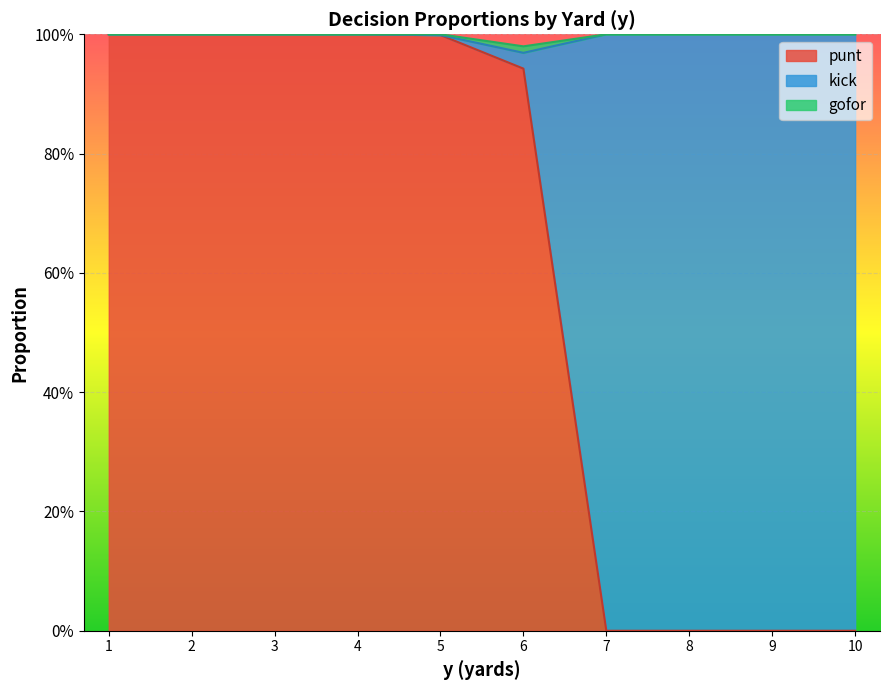

The punt series shows 0.0 at 9. True or false?

True